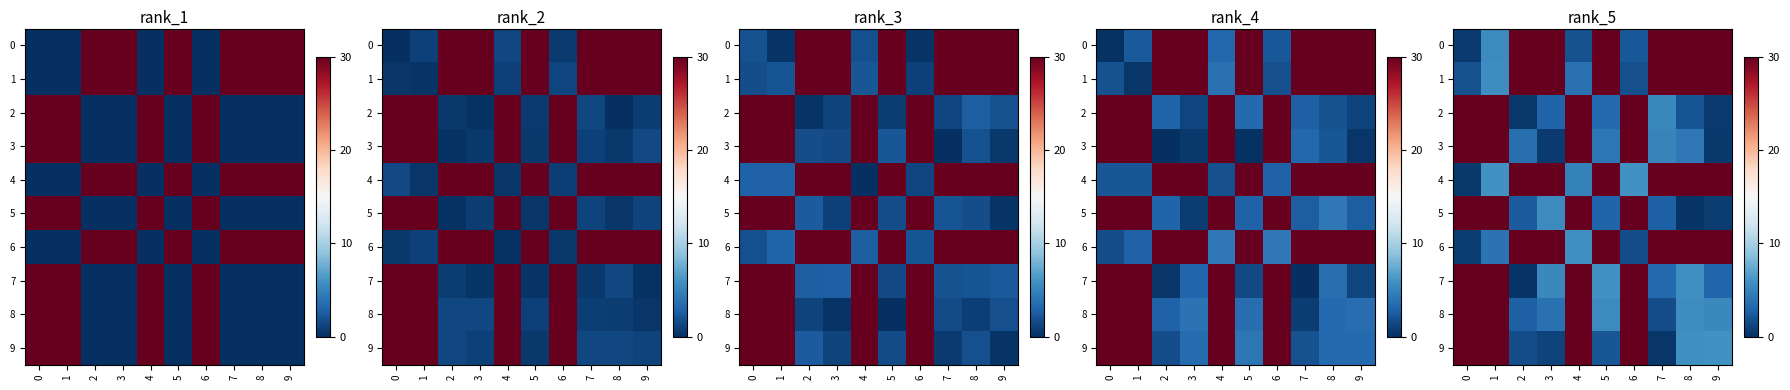

At how many categories does at least one series exceed 26?

10